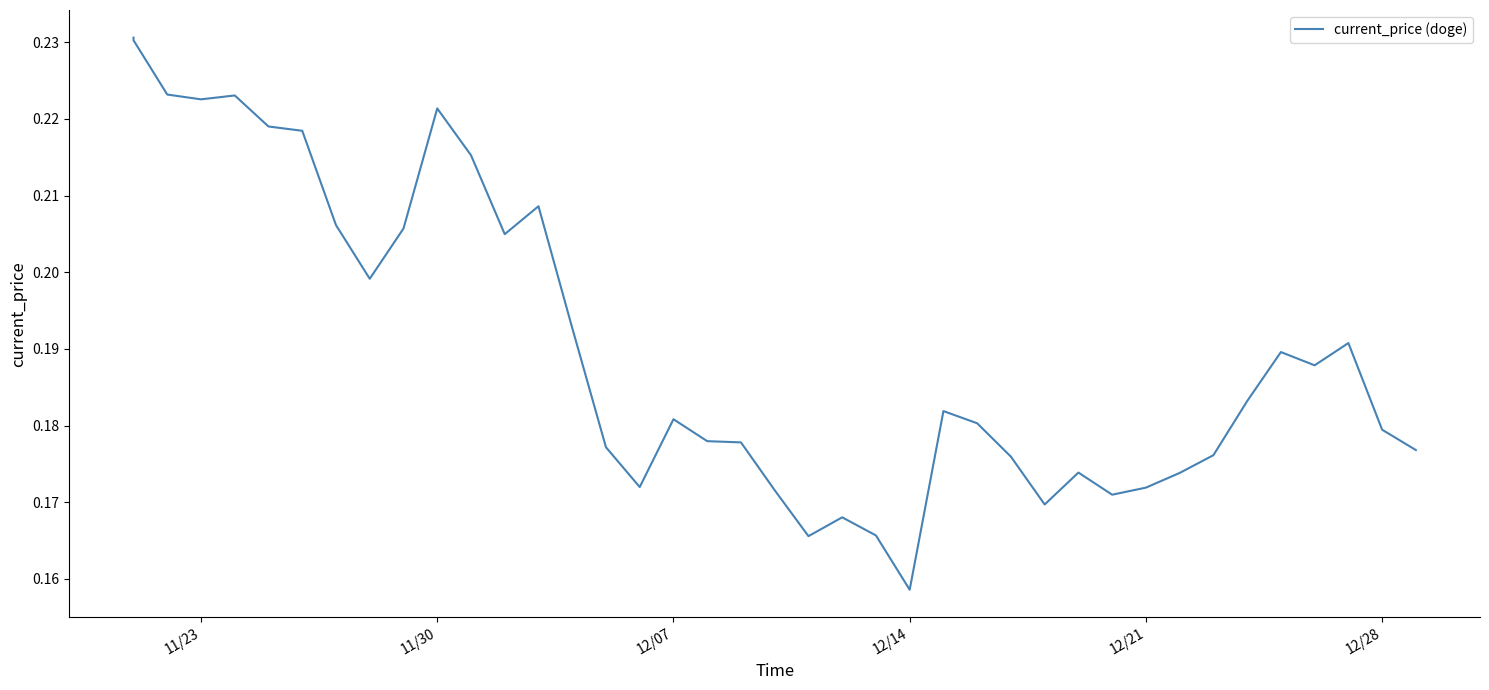

Reading left to right, what are all the values shown in this chart?

0.2	0.2	0.2	0.2	0.2	0.2	0.2	0.2	0.2	0.2	0.2	0.2	0.2	0.2	0.2	0.2	0.2	0.2	0.2	0.2	0.2	0.2	0.2	0.2	0.2	0.2	0.2	0.2	0.2	0.2	0.2	0.2	0.2	0.2	0.2	0.2	0.2	0.2	0.2	0.2